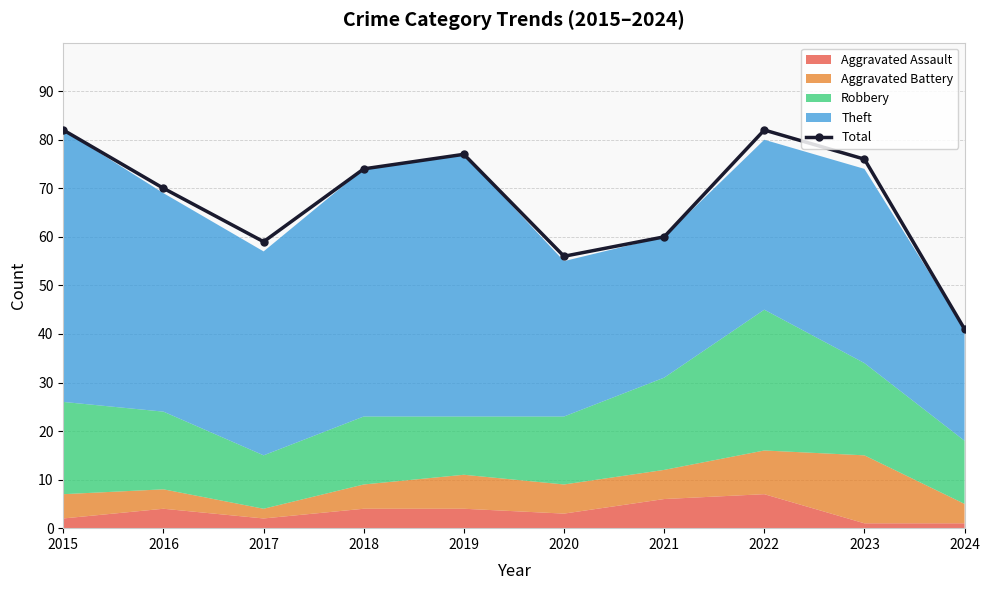

How many data points are above 74?

4